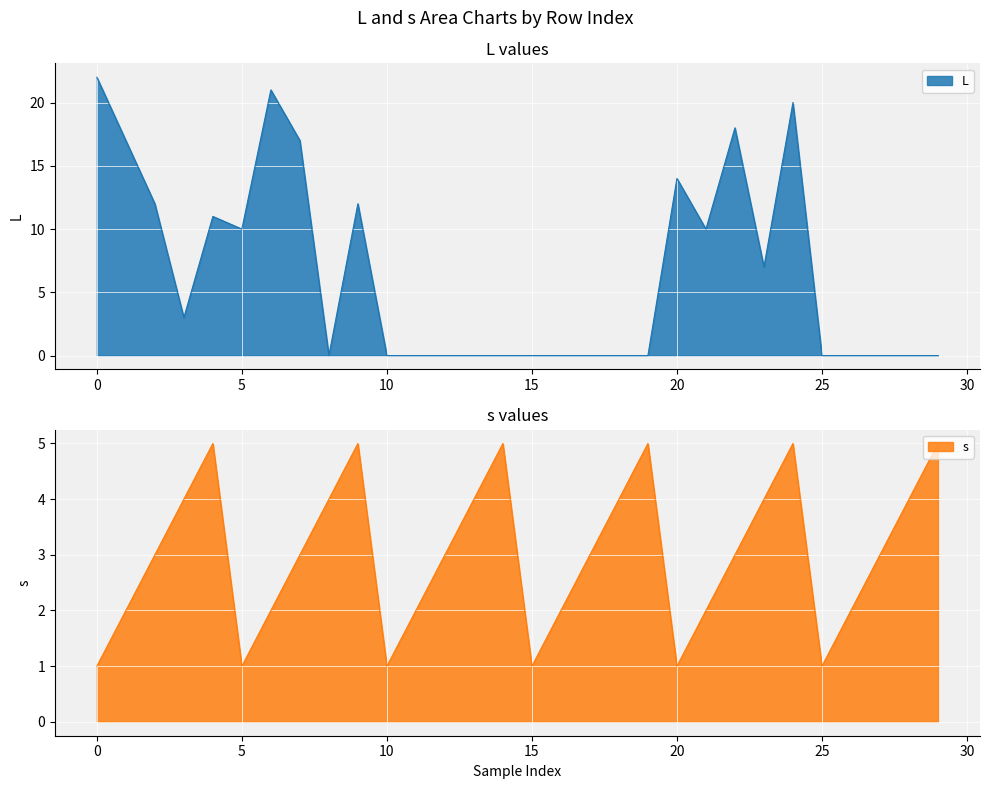

True or false: L has a value of 14 at 20.

True